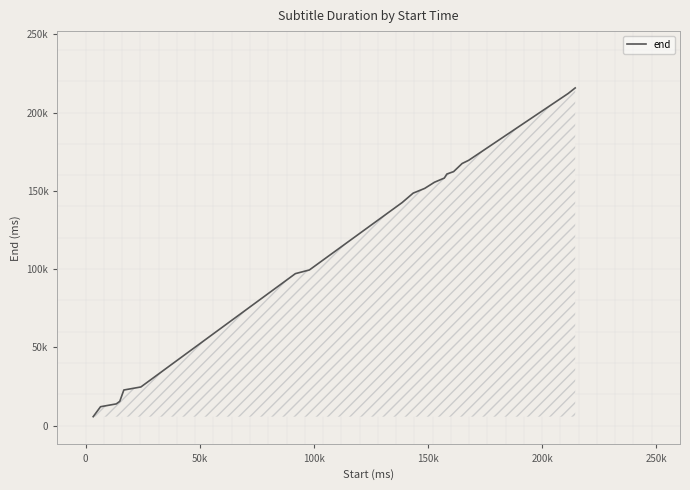

Does the chart have visible grid lines?

No